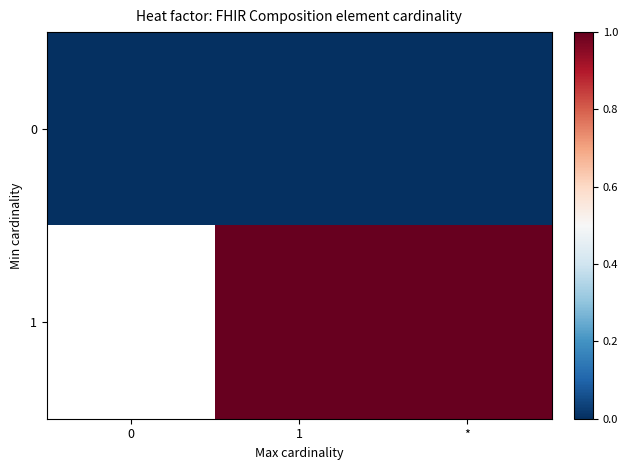

True or false: 1 has a value of 0.3 at 1.

False